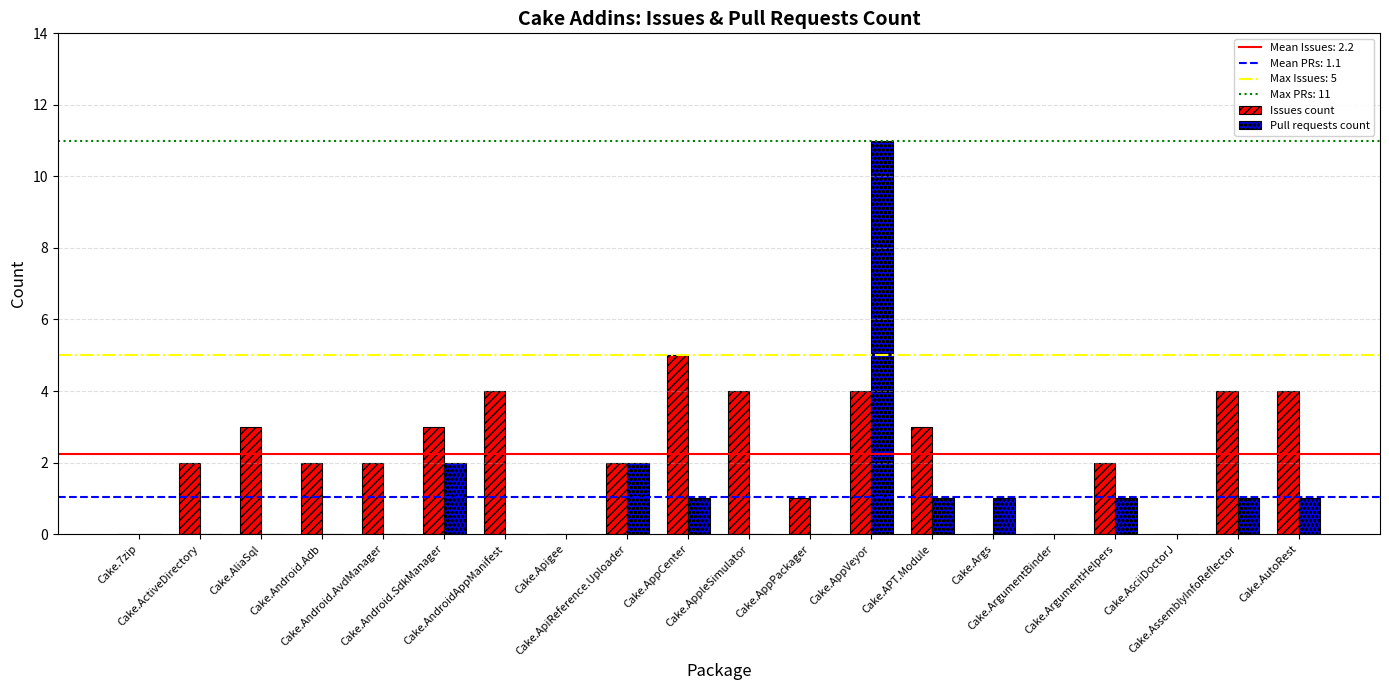

What is the highest value of the Pull requests count series?

11